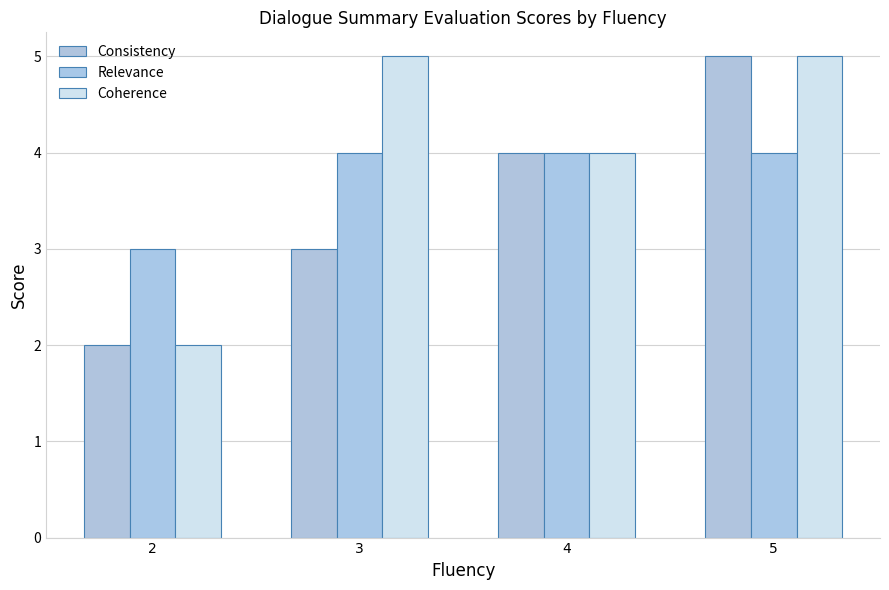

What are all the series names shown in the legend?

Consistency, Relevance, Coherence